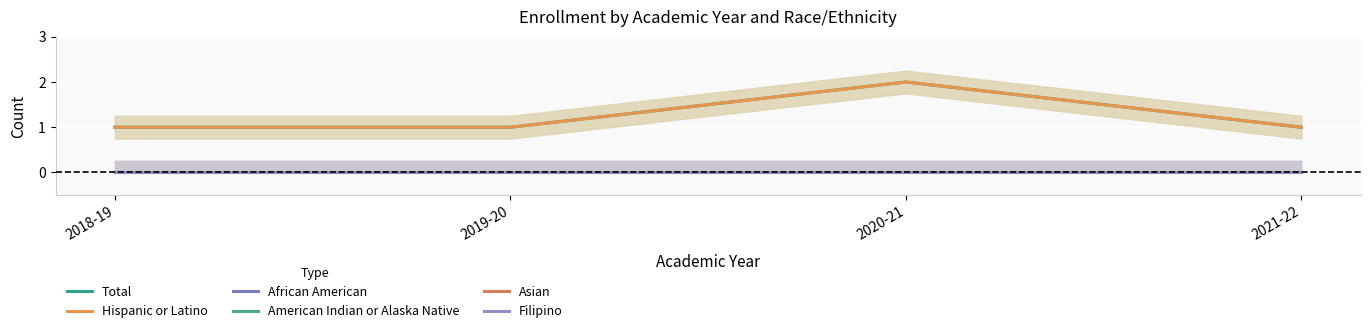

Read the Total value at 2020-21.

2